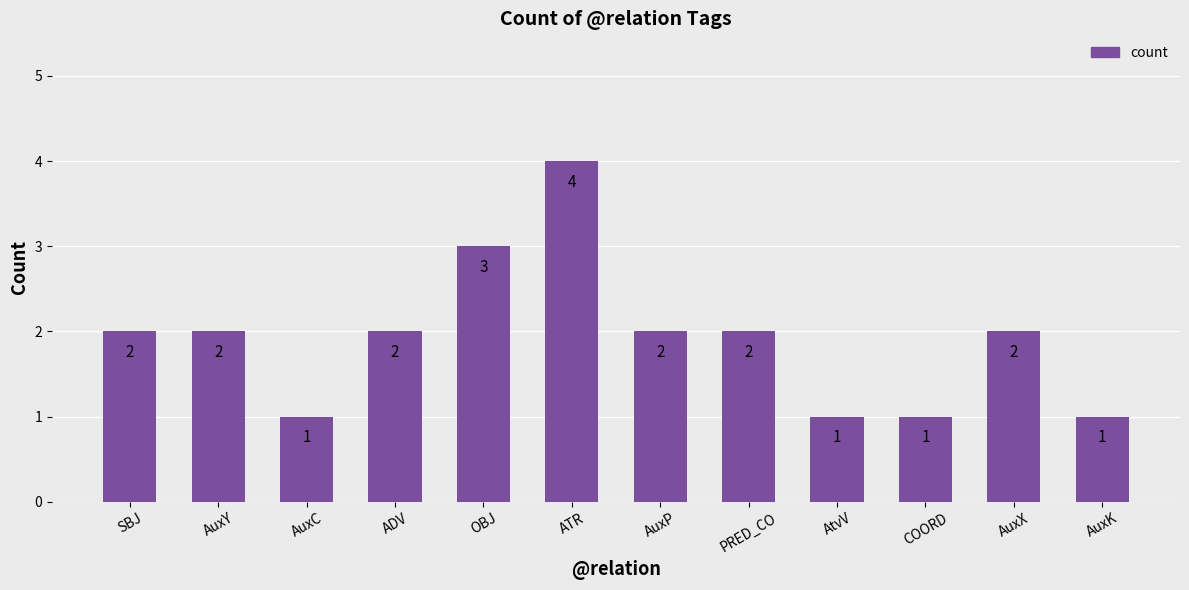

Which label corresponds to the largest value in the chart?

ATR